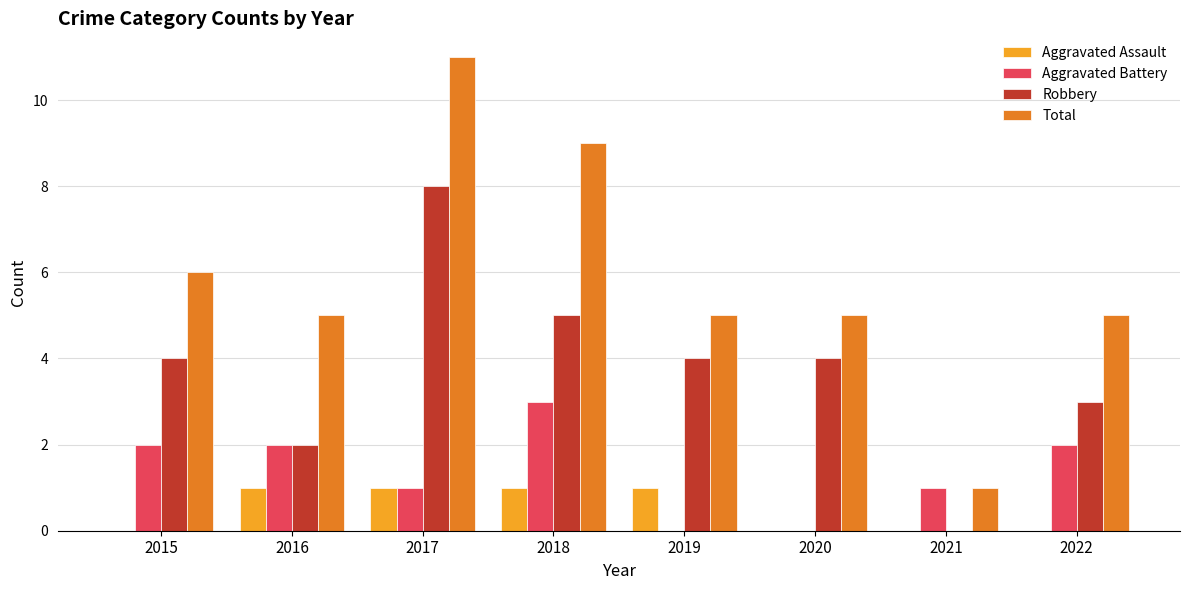

What is the sum of all Aggravated Assault values?

4